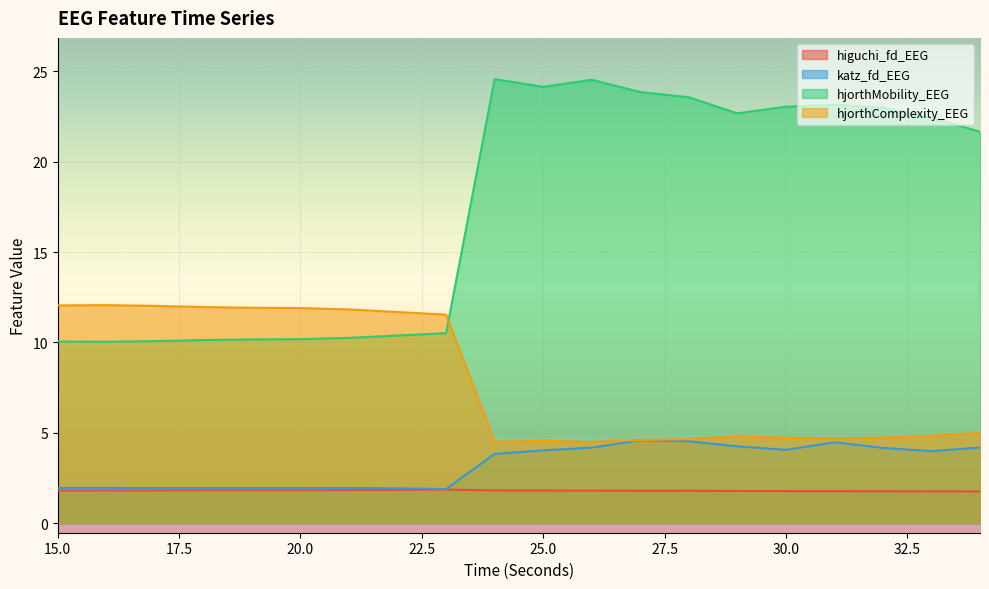

The higuchi_fd_EEG series shows 1.9 at 23. True or false?

True